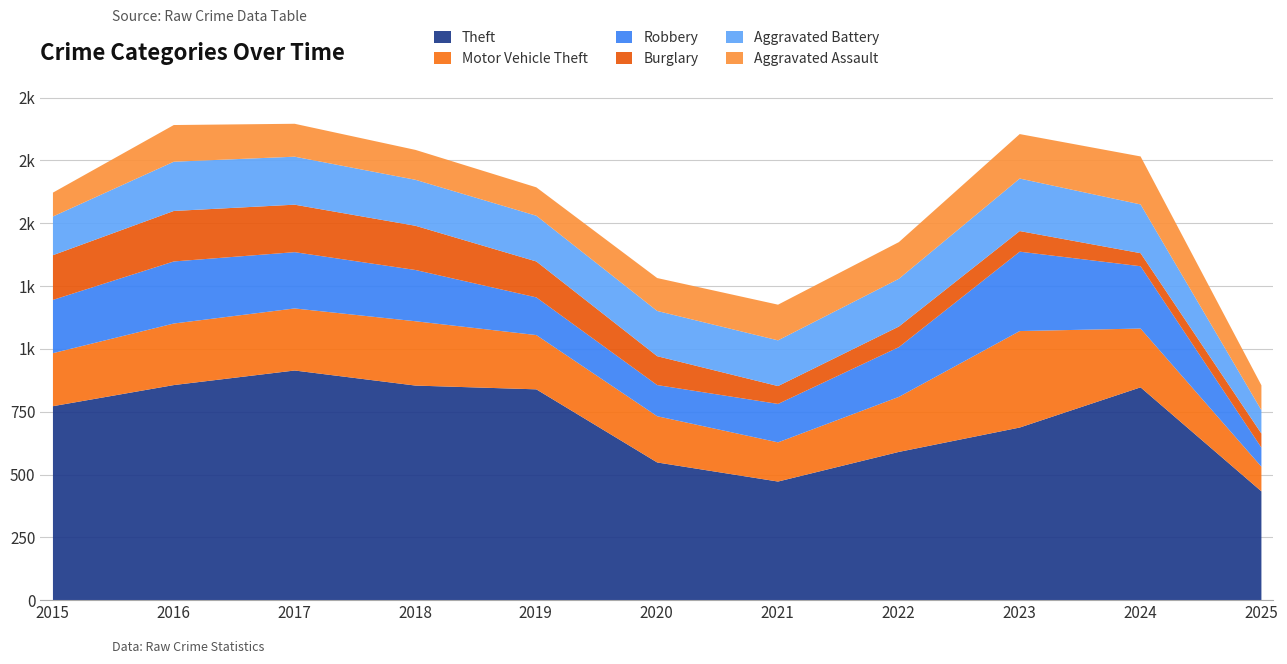

How many values in the Aggravated Battery series exceed 183?

5